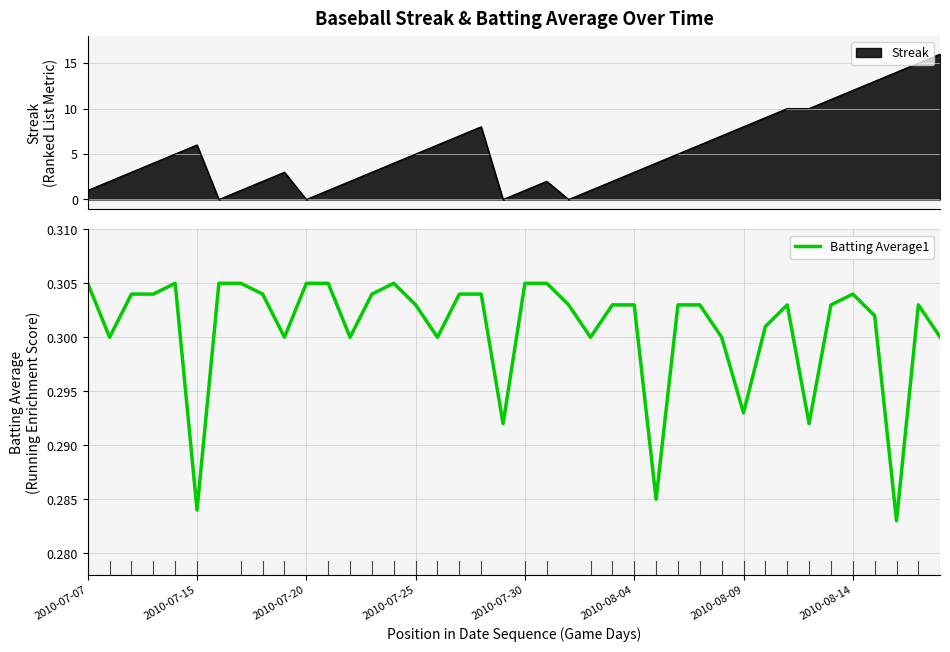

True or false: there are more than 0 points higher than both neighbors.

True